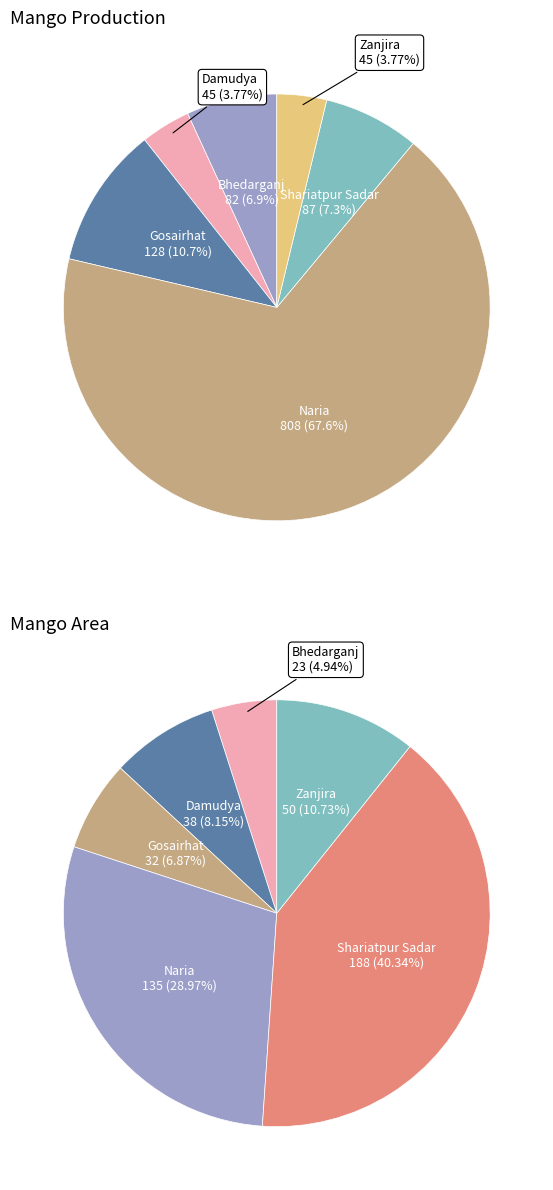

Does any single category account for the majority?

Yes